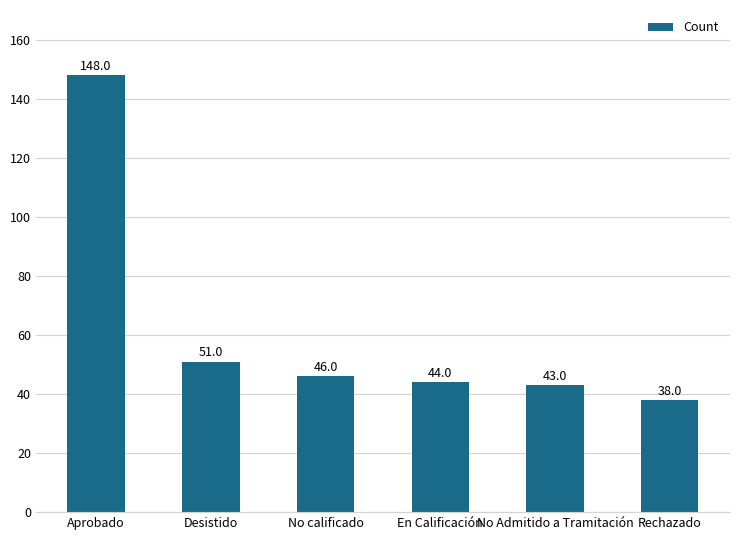

What is the difference between the maximum and minimum values?

110